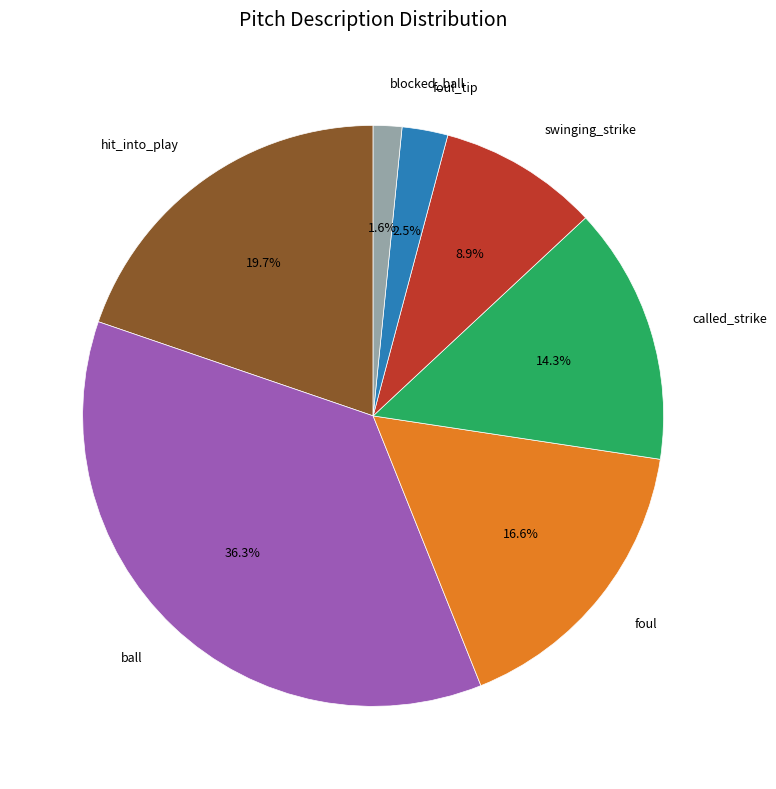

Which slice is the largest?

ball